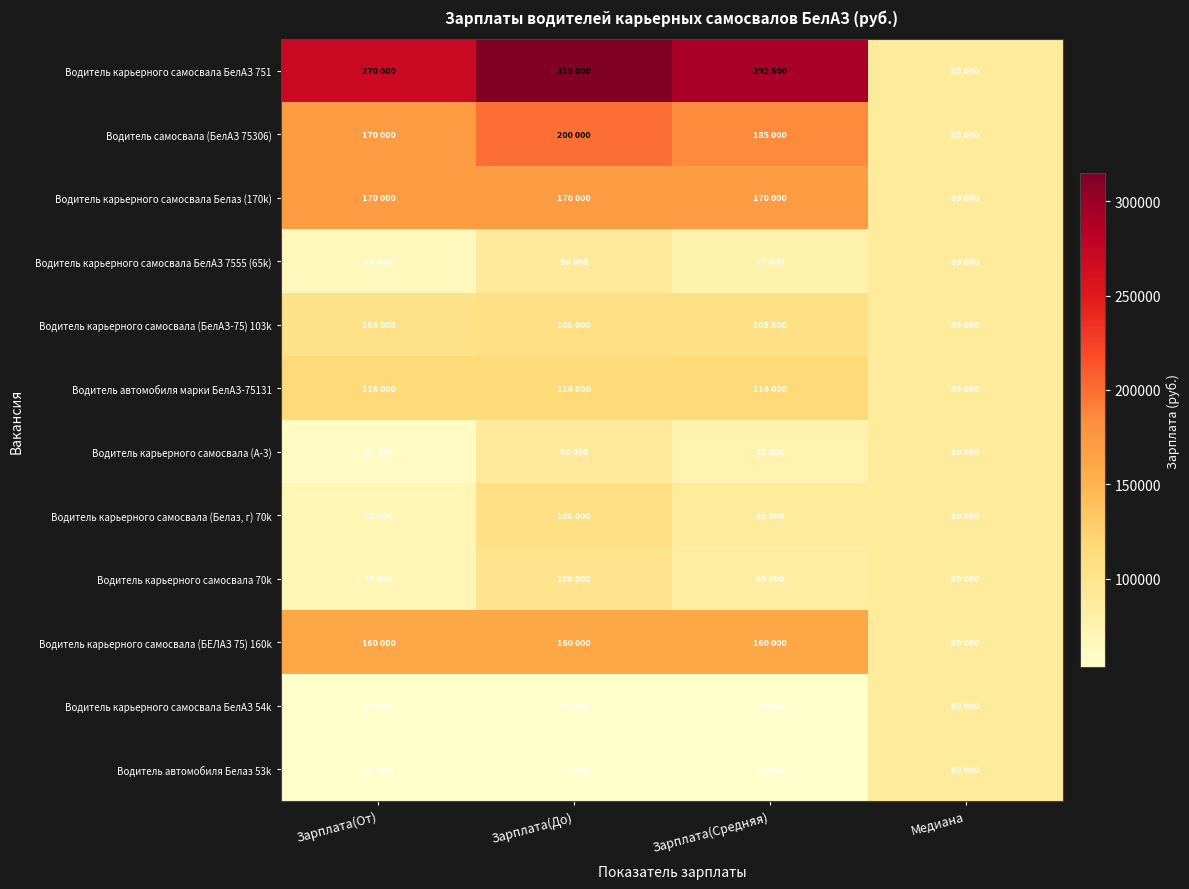

Rank the series by their maximum value, from highest to lowest.

Водитель карьерного самосвала БелАЗ 751, Водитель самосвала (БелАЗ 75306), Водитель карьерного самосвала Белаз (170k), Водитель карьерного самосвала (БЕЛАЗ 75) 160k, Водитель автомобиля марки БелАЗ-75131, Водитель карьерного самосвала (БелАЗ-75) 103k, Водитель карьерного самосвала (Белаз, г) 70k, Водитель карьерного самосвала 70k, Водитель карьерного самосвала БелАЗ 7555 (65k), Водитель карьерного самосвала (А-3), Водитель карьерного самосвала БелАЗ 54k, Водитель автомобиля Белаз 53k